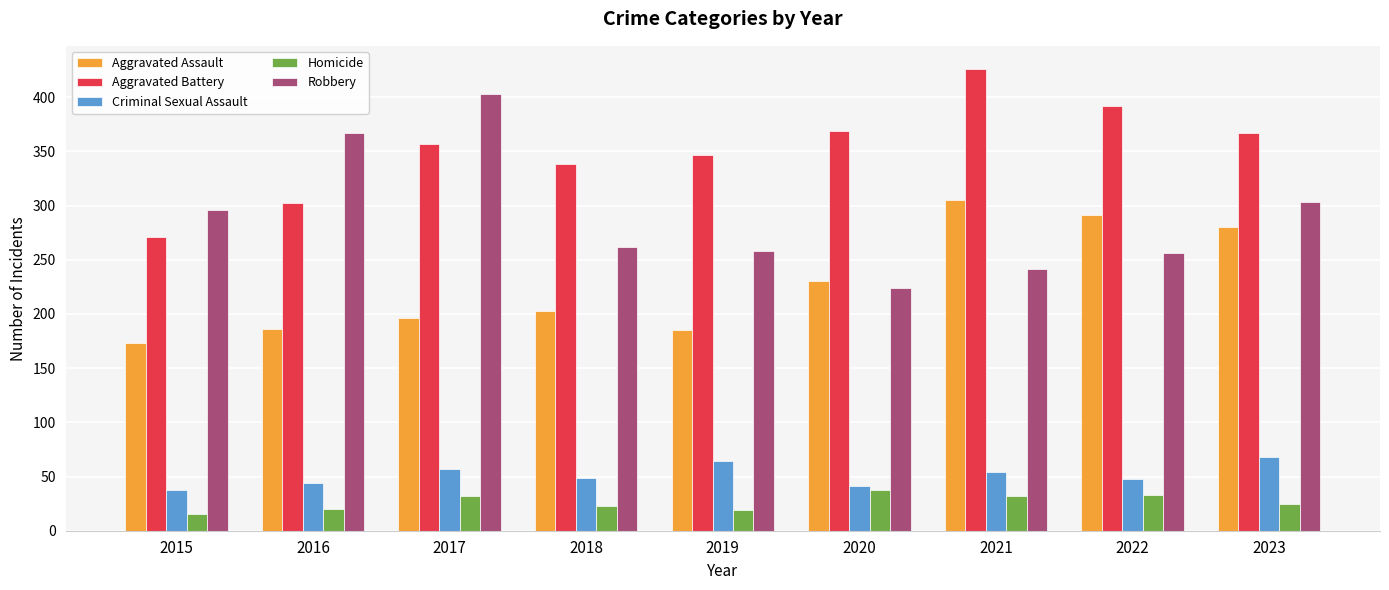

What is the total value across all series at 2017?

1045